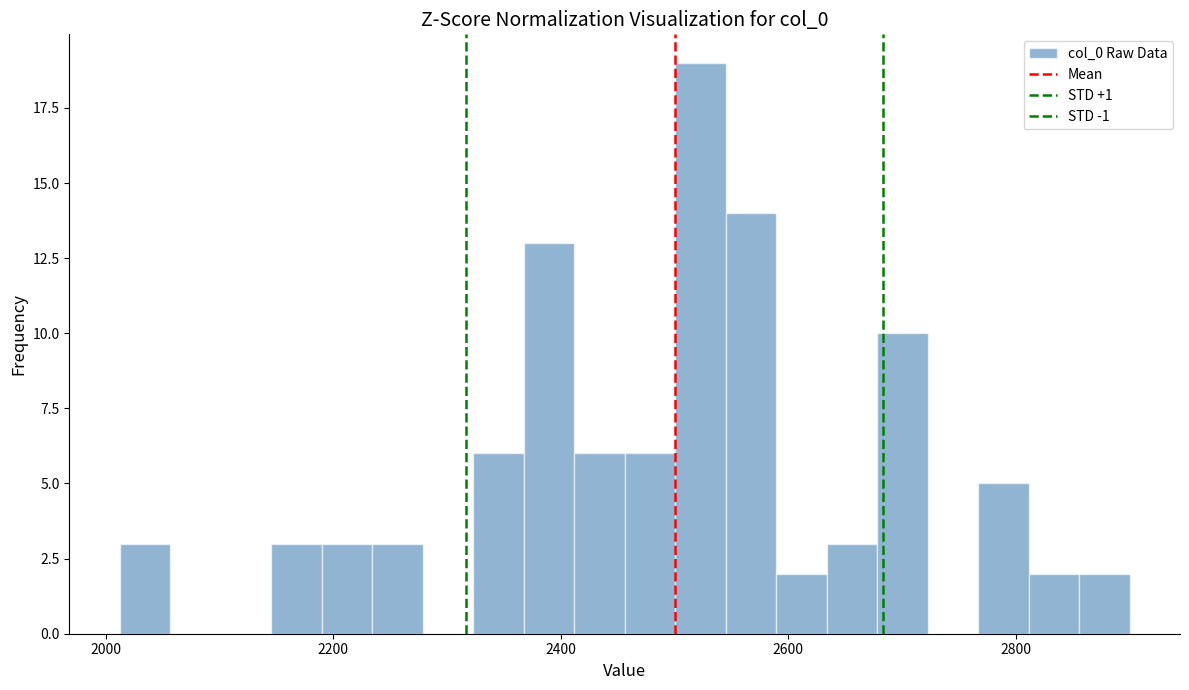

Around what value on the x-axis is the tallest bar? Give the approximate position of its centre, as read against the axis.

2520